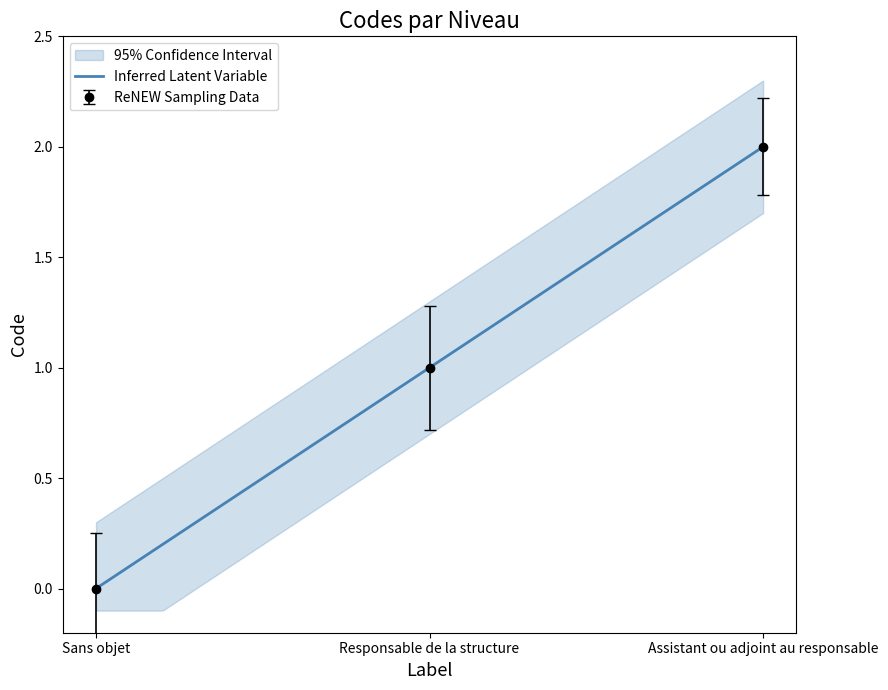

What is the change in value from Responsable de la structure to Assistant ou adjoint au responsable?

+1